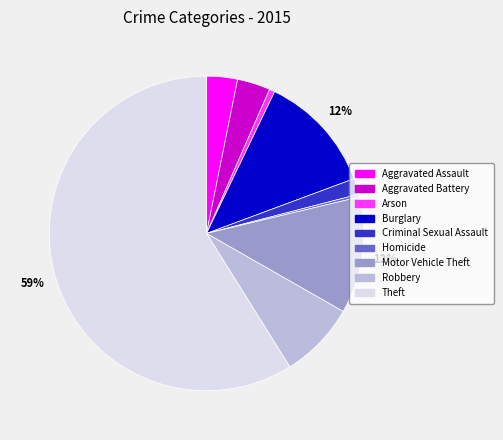

To the nearest percent, what percentage of the pie is Aggravated Battery?

3%